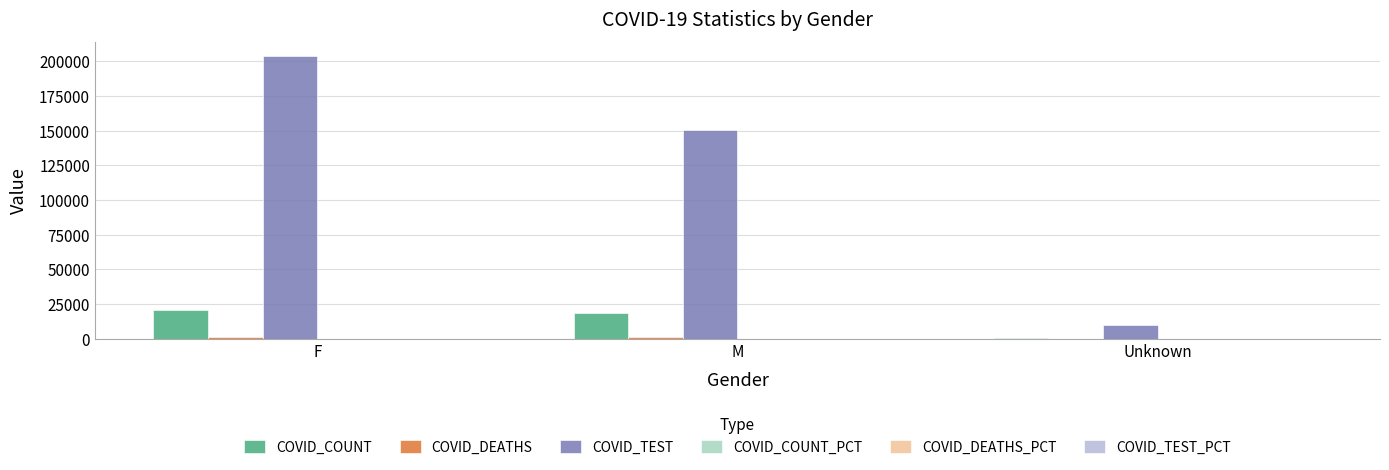

At which category is the sum across all series the highest?

F